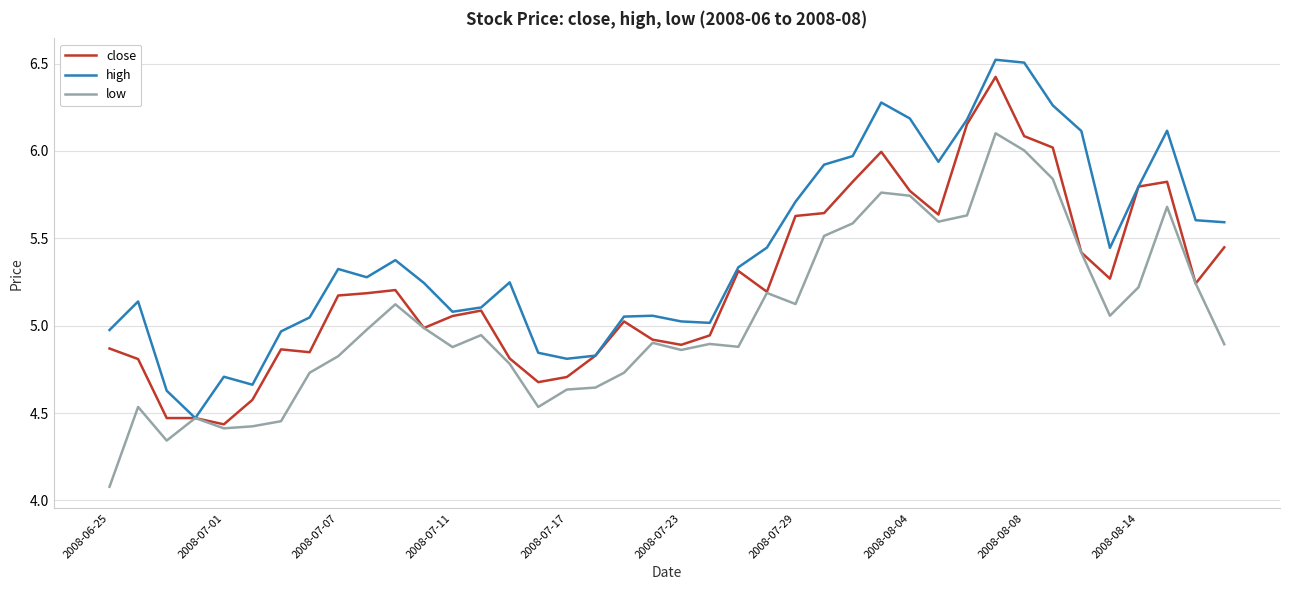

List the series in order of their overall mean, highest first.

high, close, low